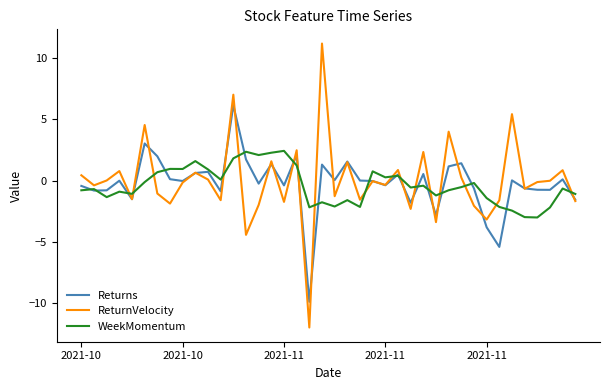

Rank the series by their maximum value, from highest to lowest.

ReturnVelocity, Returns, WeekMomentum